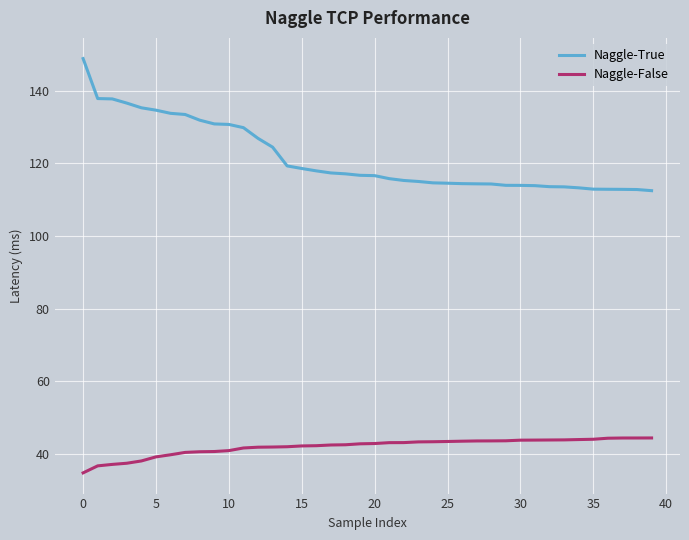

Does the chart have visible grid lines?

Yes